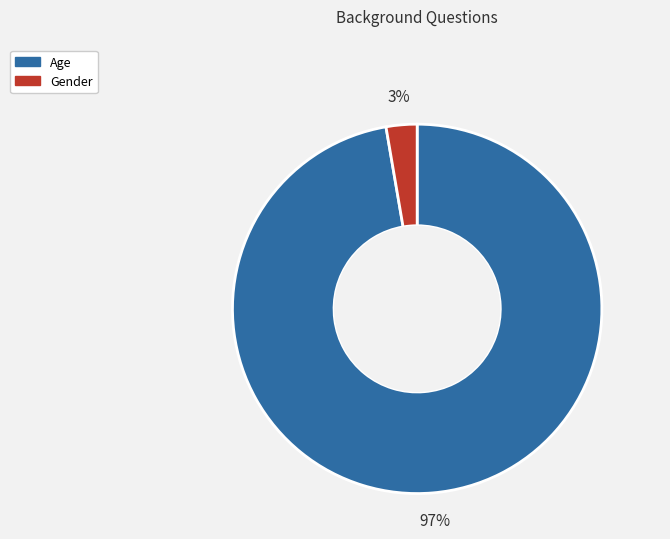

Which slice is the largest?

Age